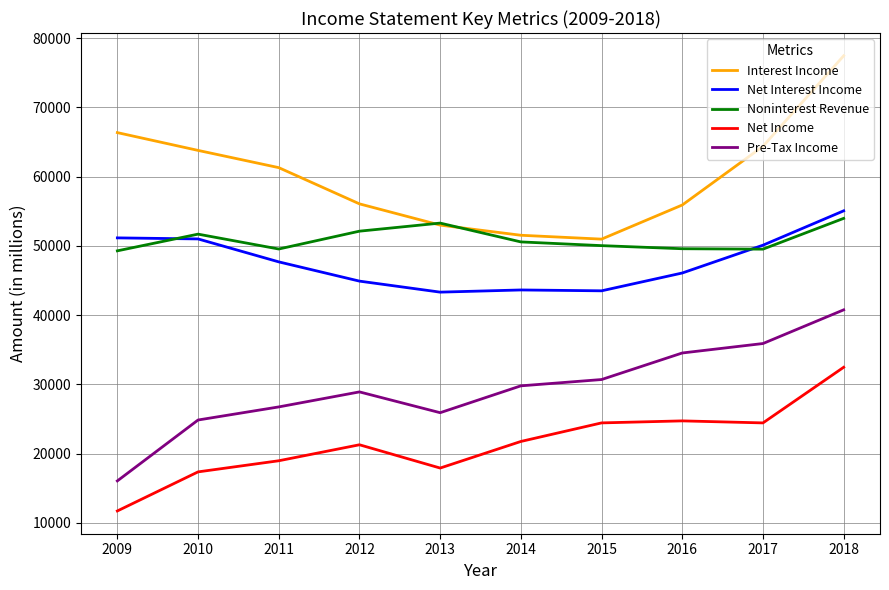

How many series are shown in this chart?

5